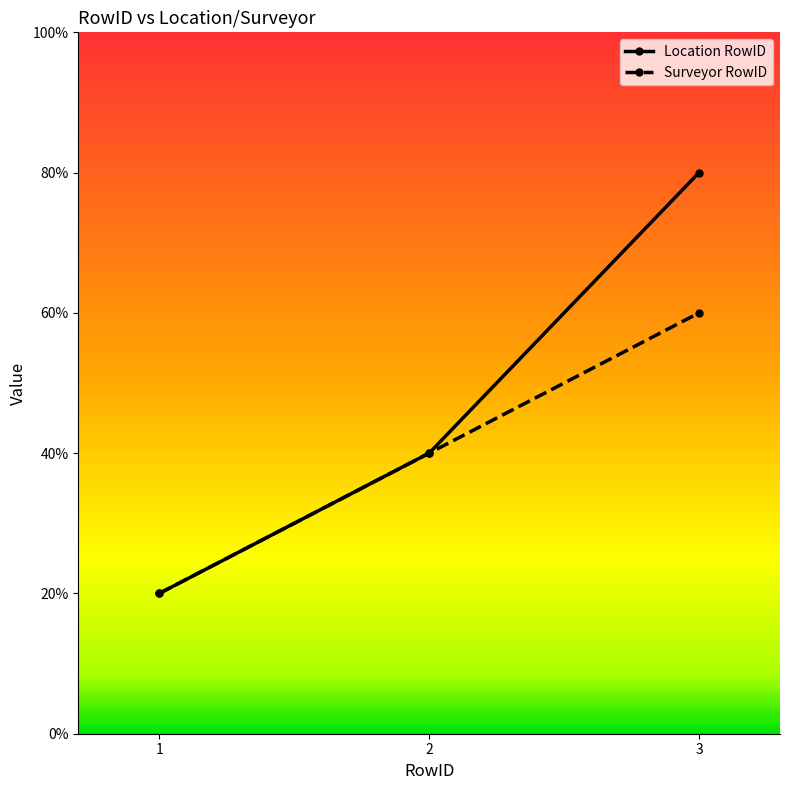

Reading left to right, list all the values displayed in this chart.

Location RowID: 1=1	2=2	3=4
Surveyor RowID: 1=1	2=2	3=3